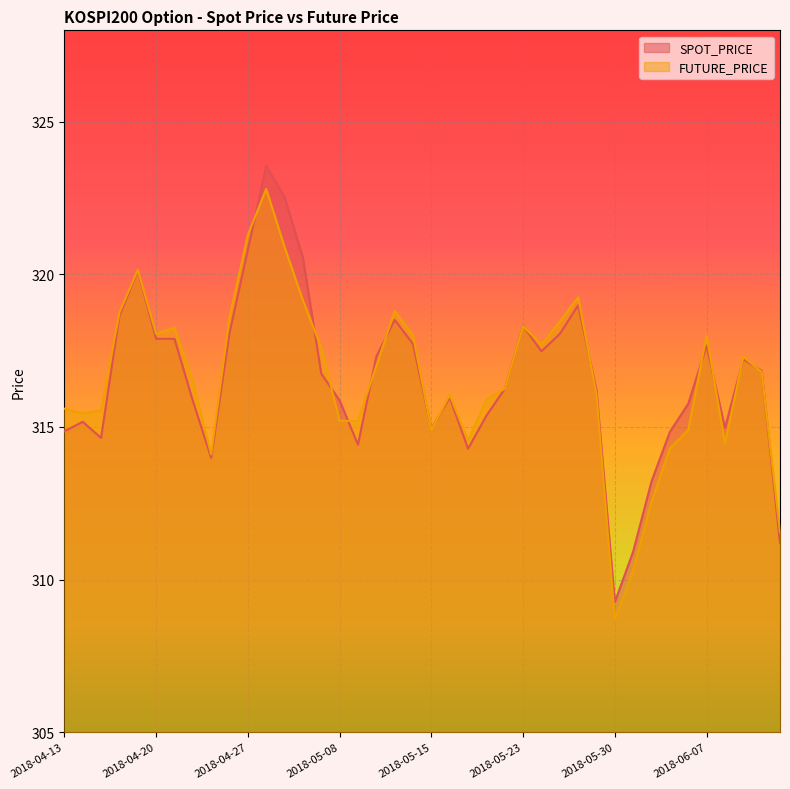

Which series ends up on top after the final intersection of FUTURE_PRICE and SPOT_PRICE?

FUTURE_PRICE